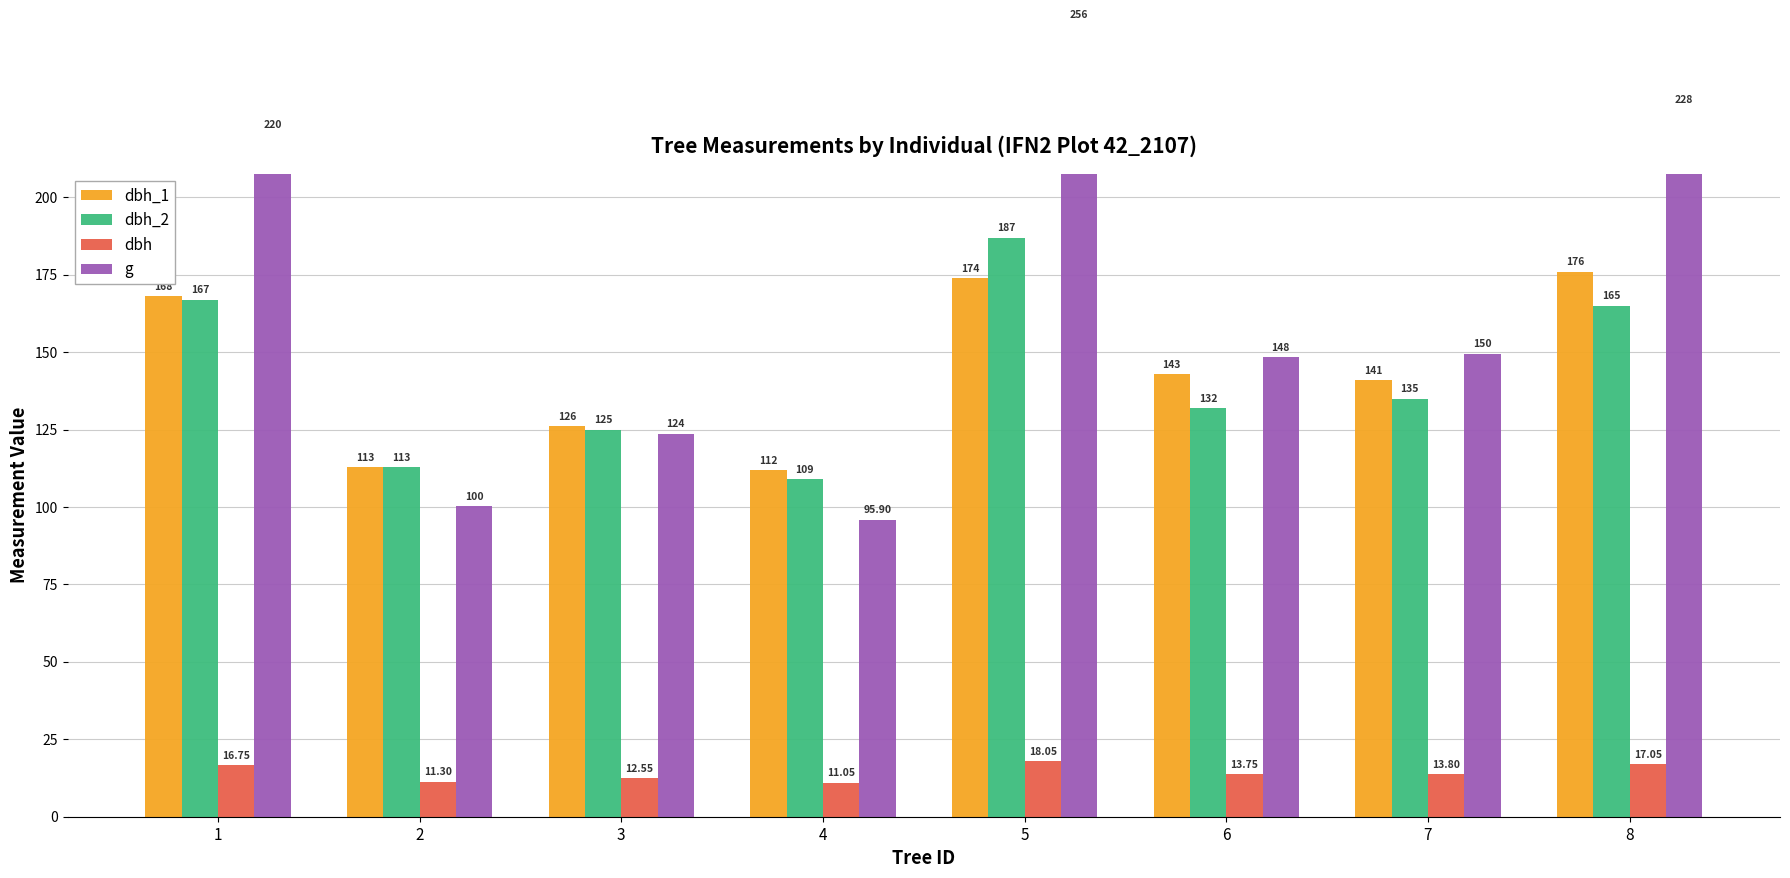

What is the value of the dbh_2 bar at the 1st from the left?

167.0